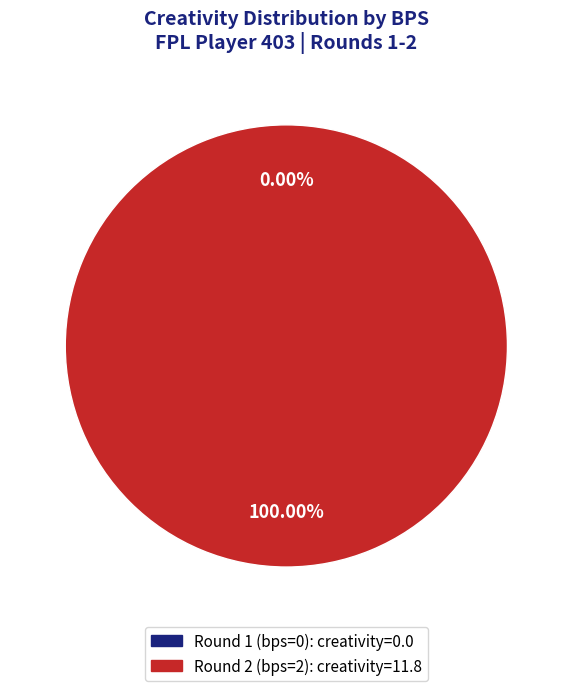

Is there a majority slice in this chart?

Yes